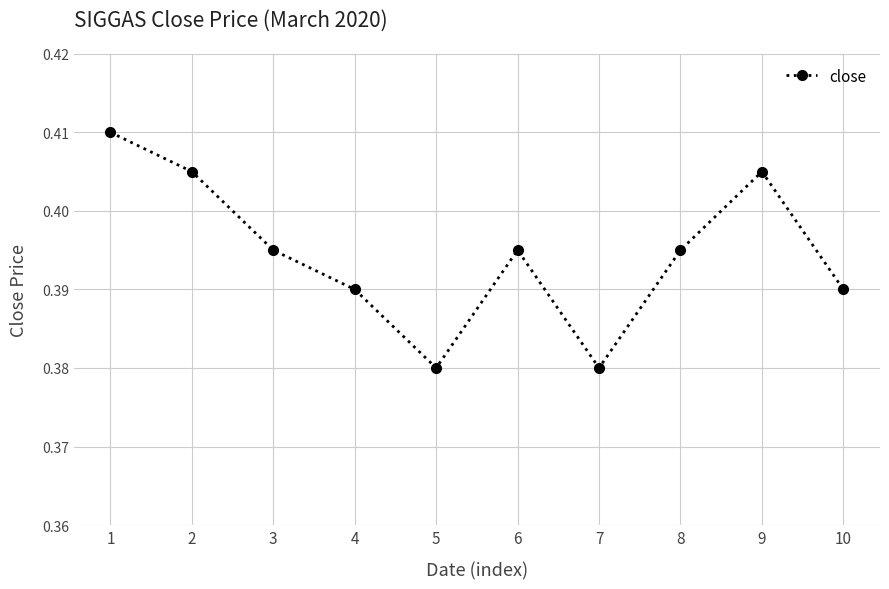

The chart shows a value of 0.7 at 10. True or false?

False